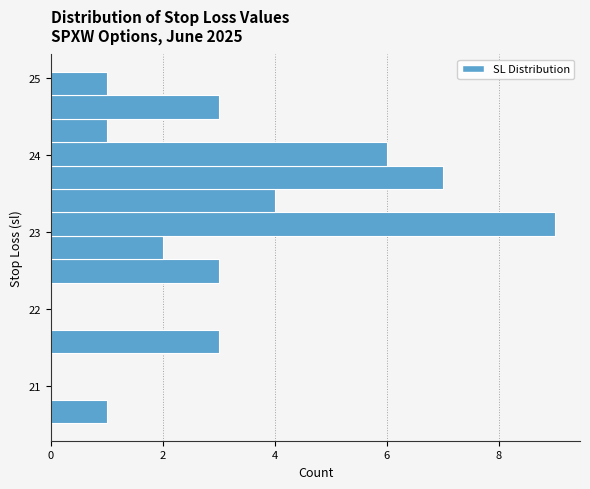

Read against the y-axis, roughly where is the centre of the longest bar?

23.1